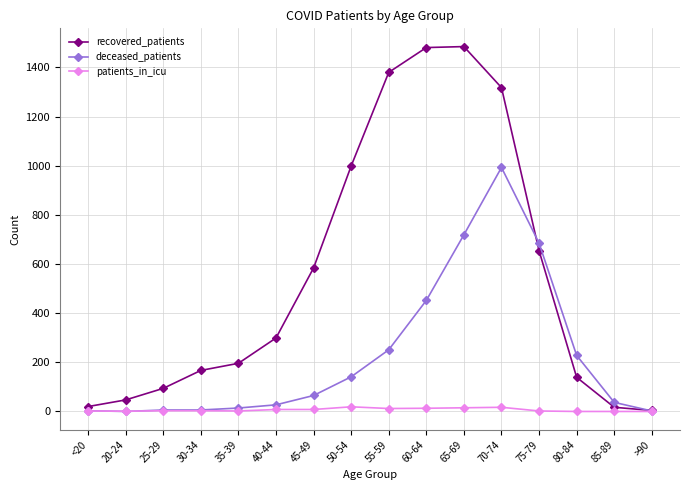

What are all the series names shown in the legend?

recovered_patients, deceased_patients, patients_in_icu